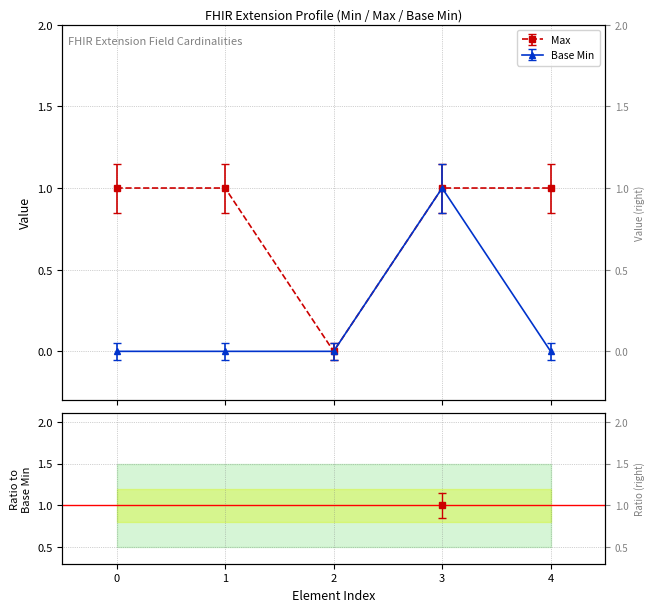

What is the difference between the maximum and minimum values in the Base Min series?

1